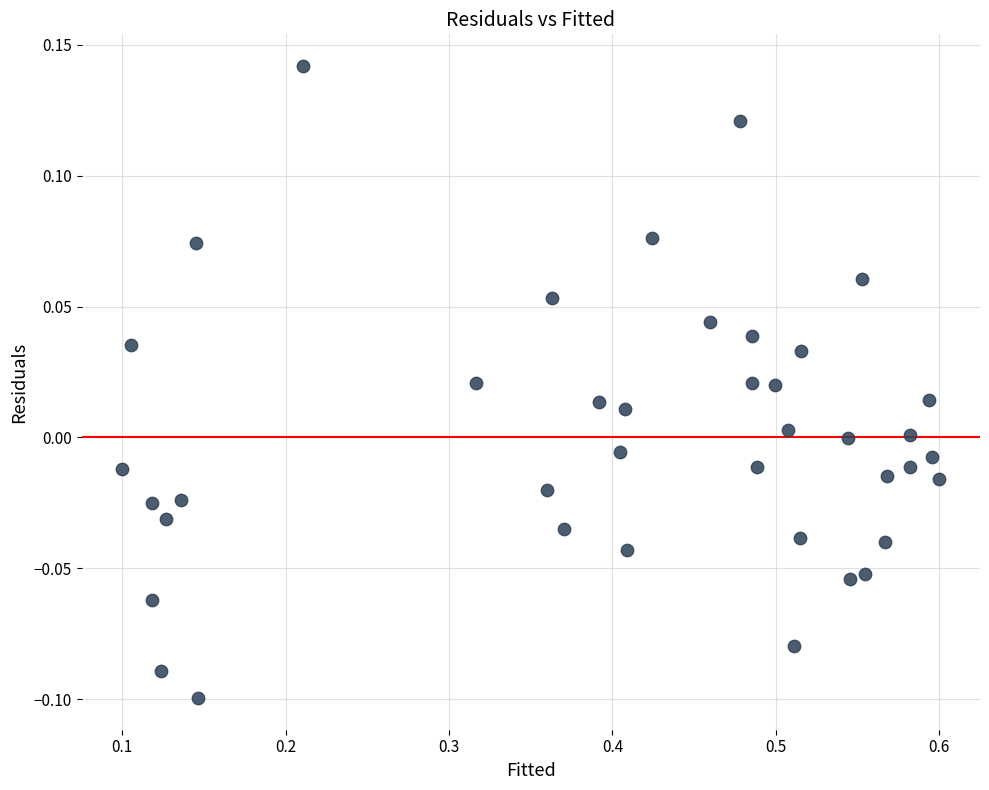

What is the range of X values (max minus min)?

0.5